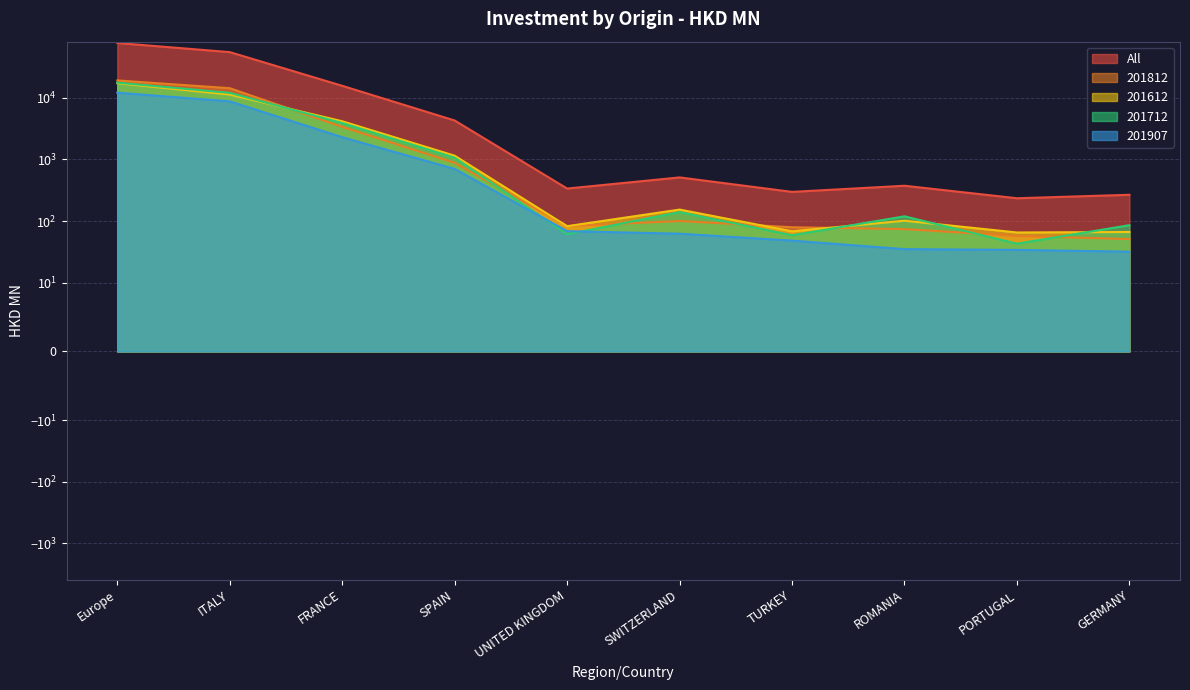

Reading left to right, what are all the values shown in this chart?

All: 77078.5	54797.3	15589.6	4273.7	337.5	511.4	298.0	374.6	235.1	267.5
201812: 19056.1	14264.1	3366.6	880.9	83.1	100.7	79.6	74.4	57.4	51.3
201612: 17178.9	11242.8	4156.5	1149.5	82.9	154.1	68.5	101.6	65.6	66.7
201712: 17543.0	11991.0	3881.5	1064.6	61.3	140.1	59.1	119.7	43.1	86.0
201907: 12069.0	8732.5	2291.8	701.6	68.8	62.6	48.4	35.2	34.2	32.1